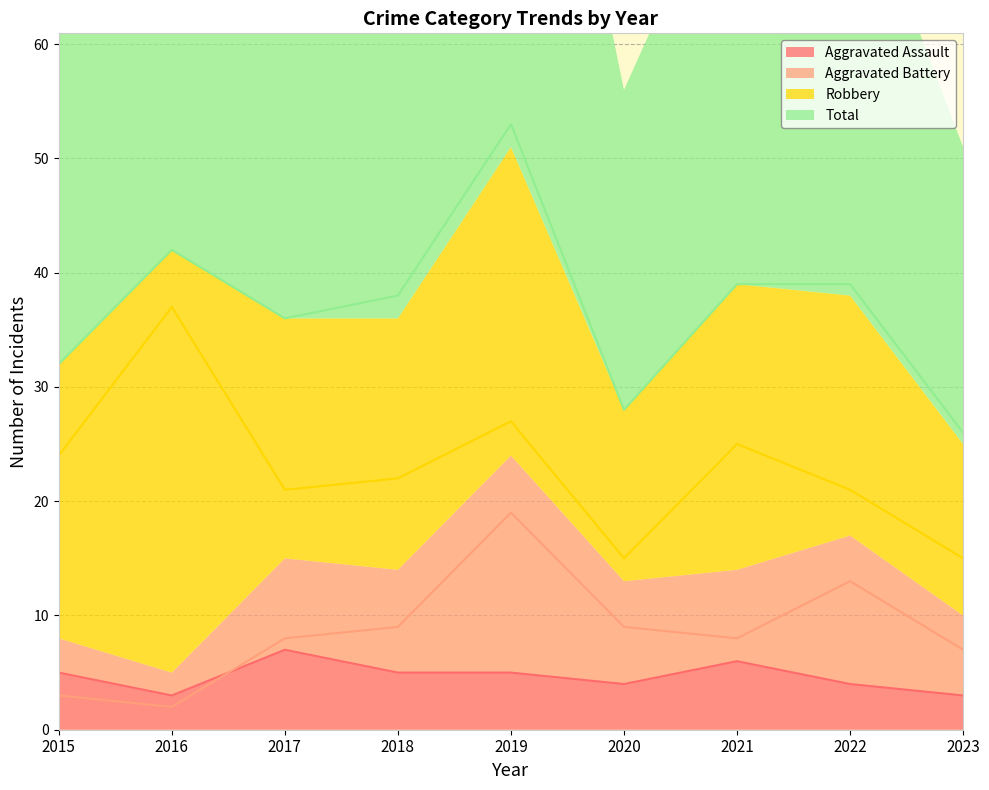

List the labels in order of Robbery value, smallest first.

2020, 2023, 2017, 2022, 2018, 2015, 2021, 2019, 2016